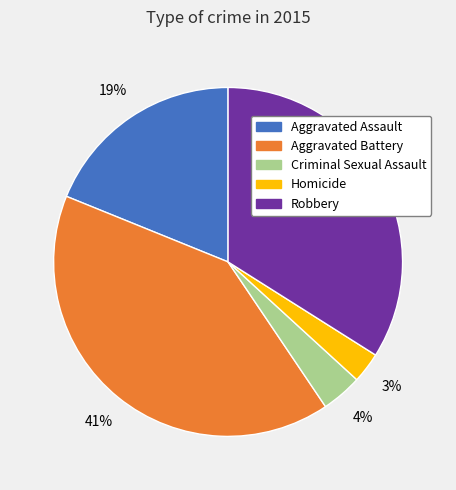

Count the number of slices in the pie.

5